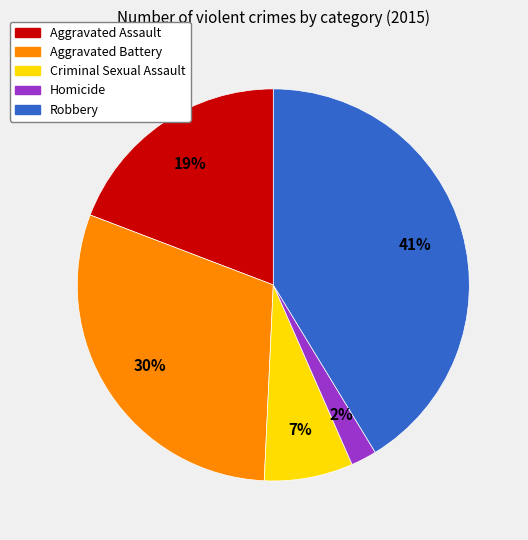

What percentage is the Criminal Sexual Assault slice, to the nearest percent?

7%